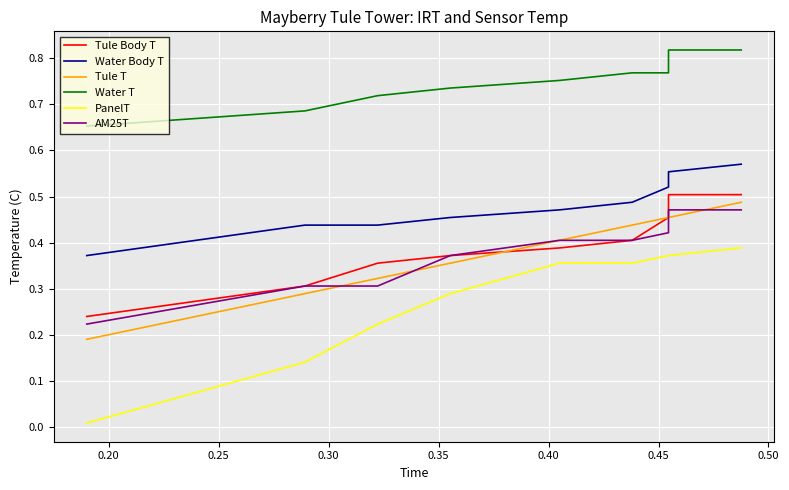

Count the Tule Body T values in the range 0 to 1.

10